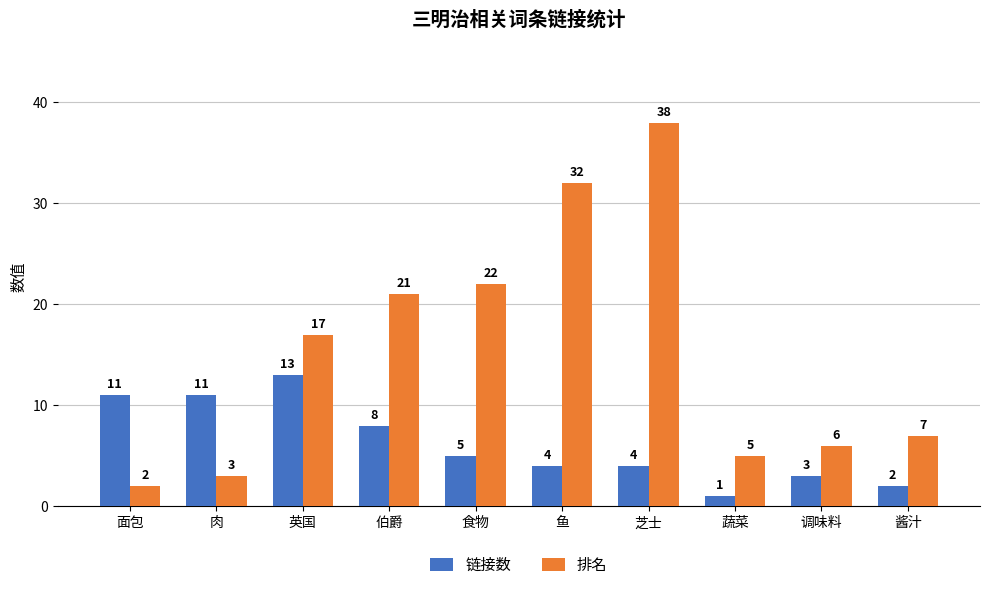

Reading left to right, list all the values displayed in this chart.

链接数: 11	11	13	8	5	4	4	1	3	2
排名: 2	3	17	21	22	32	38	5	6	7